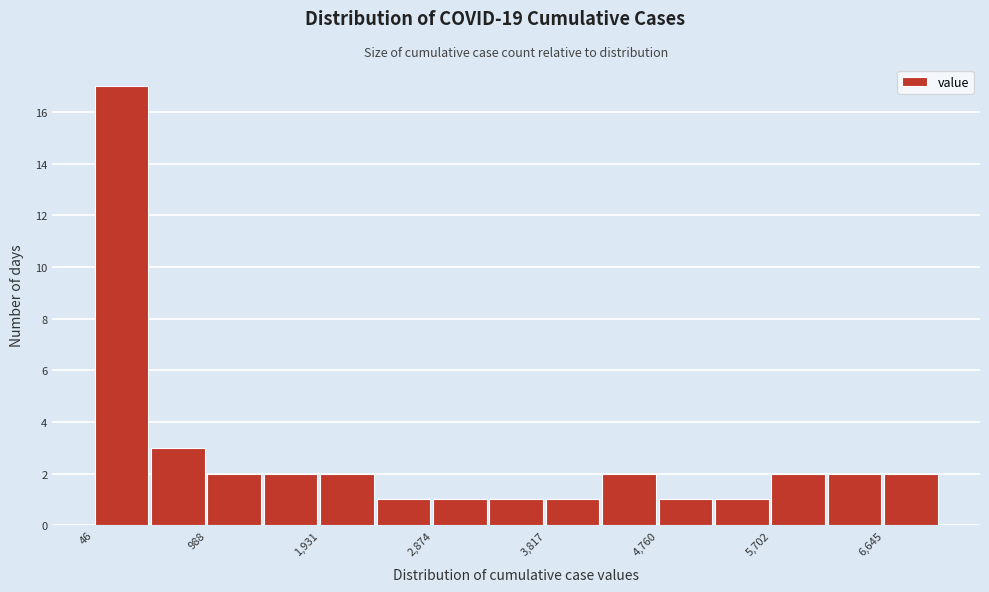

How tall is the bar that spans 0 to 500 on the x-axis? Neither the bar edges nor the heights are printed on the chart, so give them approximately, as read against the axes.

17